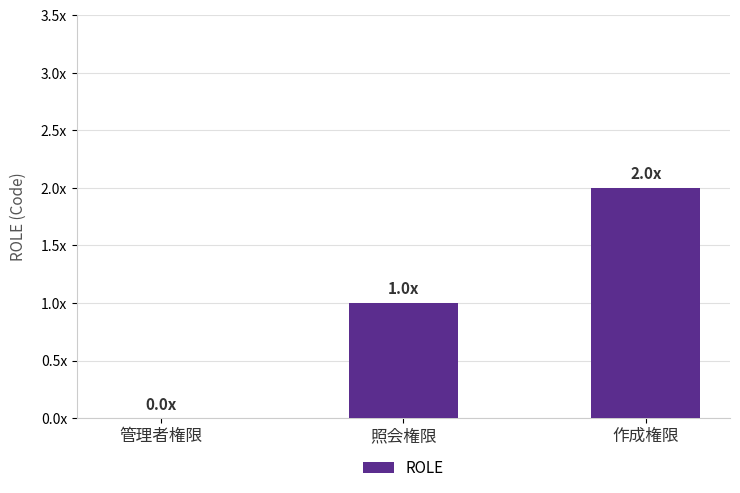

Reading left to right, extract all data points from this chart.

0	1	2